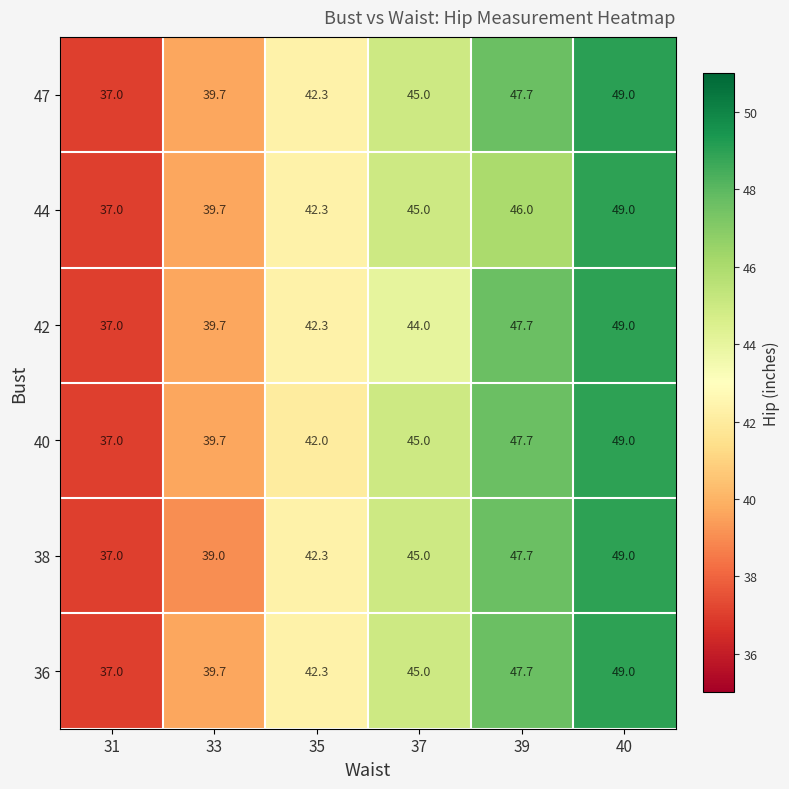

The 44 series shows 42.3 at 35. True or false?

True